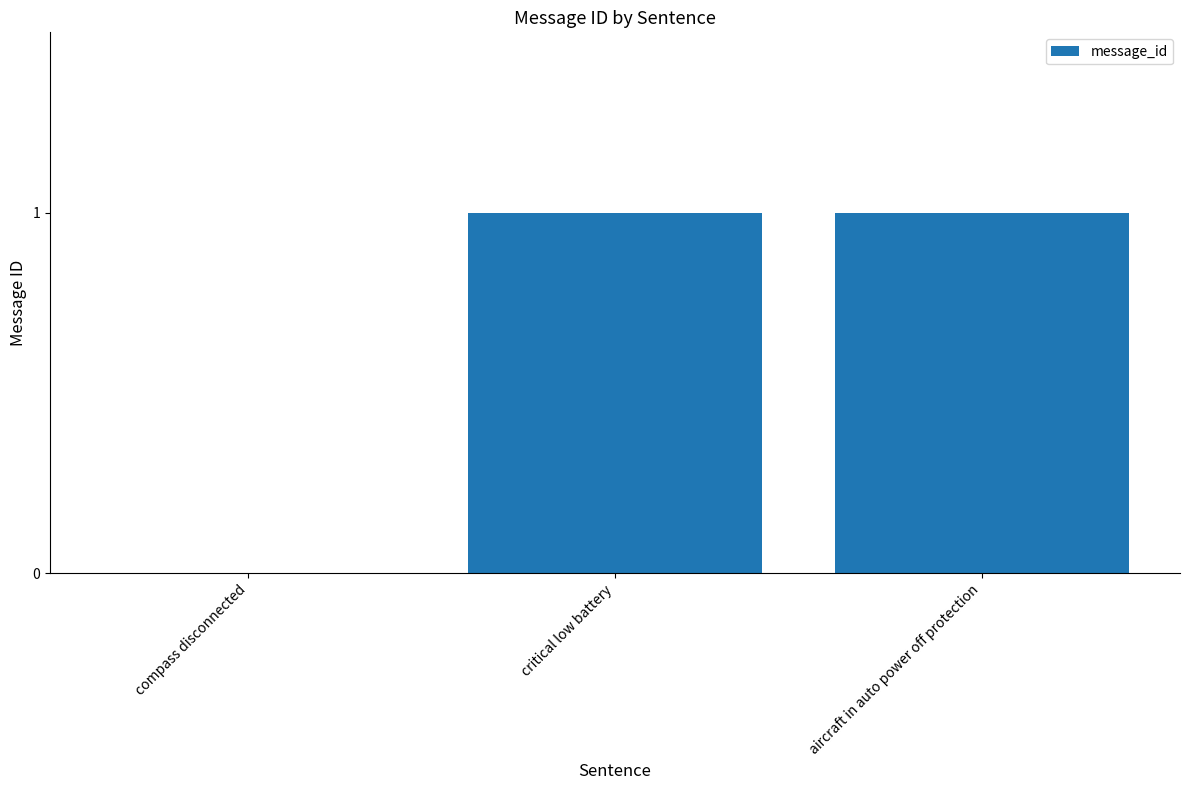

How many values are above zero?

2